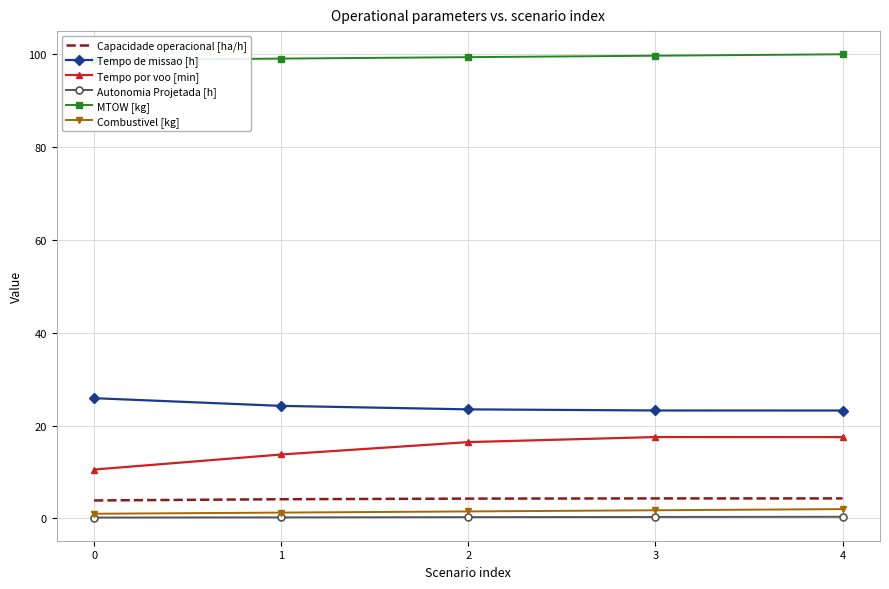

True or false: Autonomia Projetada [h] and Tempo por voo [min] cross at least once.

False